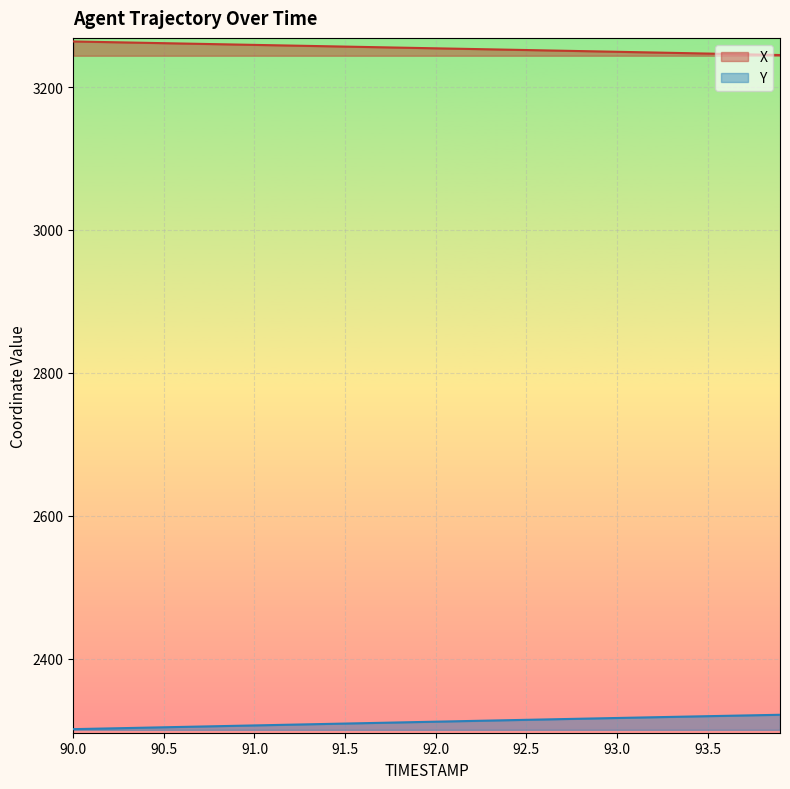

Reading left to right, extract all data points from this chart.

X: 3264.0	3263.5	3263.0	3262.5	3262.1	3261.6	3261.1	3260.6	3260.1	3259.7	3259.2	3258.7	3258.2	3257.7	3257.3	3256.8	3256.3	3255.8	3255.3	3254.9	3254.4	3253.9	3253.4	3252.9	3252.4	3252.0	3251.5	3251.0	3250.5	3250.0	3249.5	3249.0	3248.5	3248.0	3247.5	3247.0	3246.5	3246.0	3245.5	3245.0
Y: 2301.1	2301.6	2302.1	2302.7	2303.2	2303.7	2304.2	2304.7	2305.3	2305.8	2306.3	2306.8	2307.4	2307.9	2308.4	2308.9	2309.4	2310.0	2310.5	2311.0	2311.5	2312.1	2312.6	2313.1	2313.6	2314.1	2314.7	2315.2	2315.7	2316.2	2316.7	2317.2	2317.7	2318.2	2318.8	2319.2	2319.7	2320.2	2320.7	2321.2